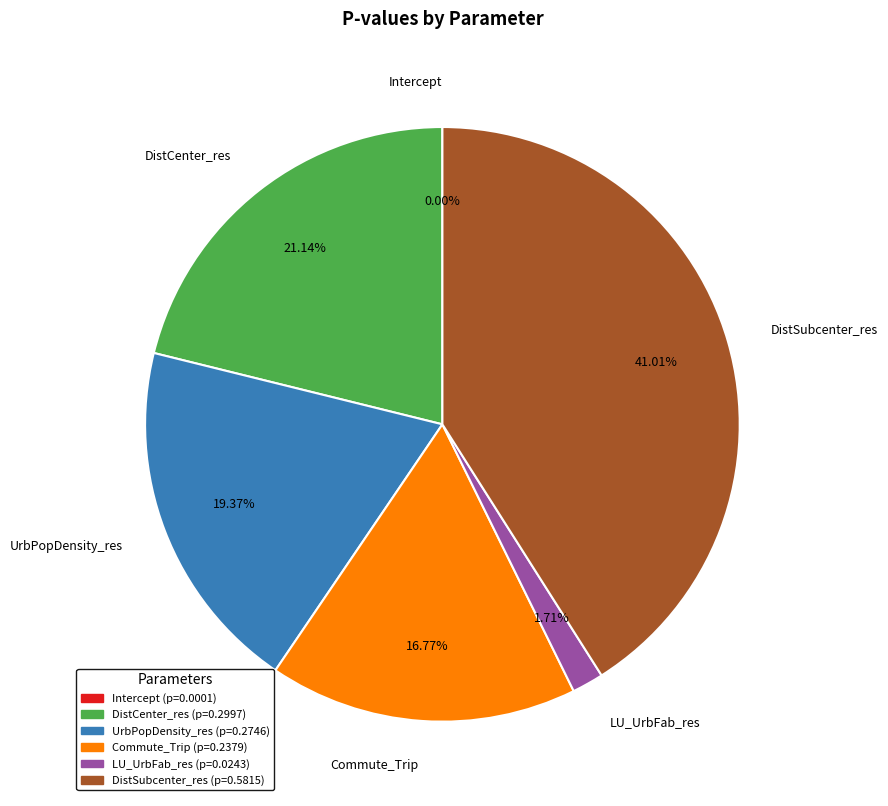

Which category has the biggest portion of the pie?

DistSubcenter_res